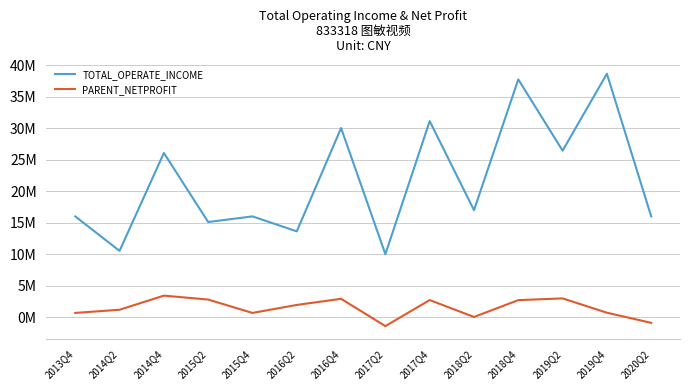

True or false: TOTAL_OPERATE_INCOME and PARENT_NETPROFIT intersect in this chart.

False